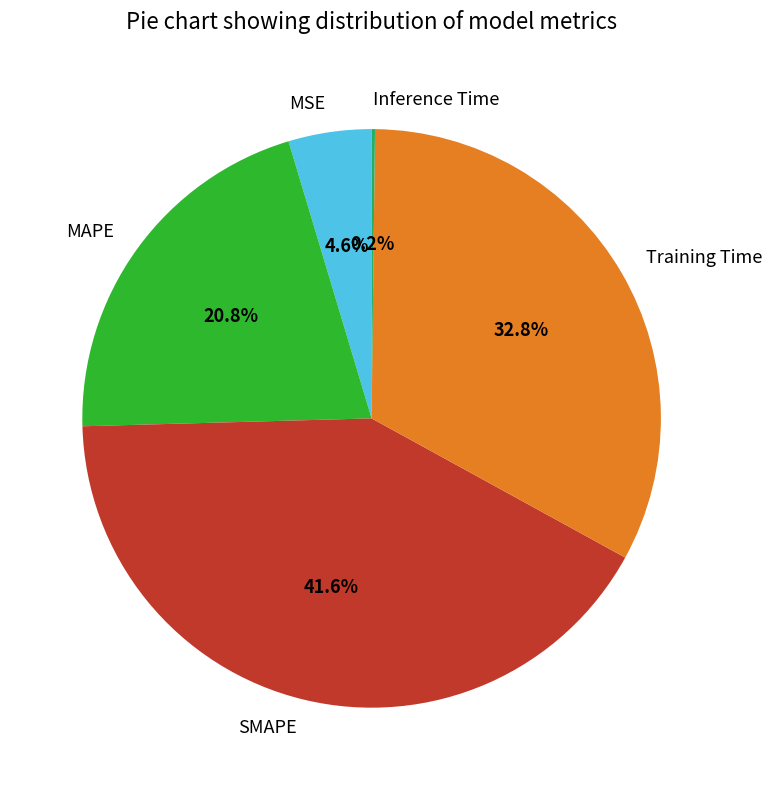

Which category has the biggest portion of the pie?

SMAPE